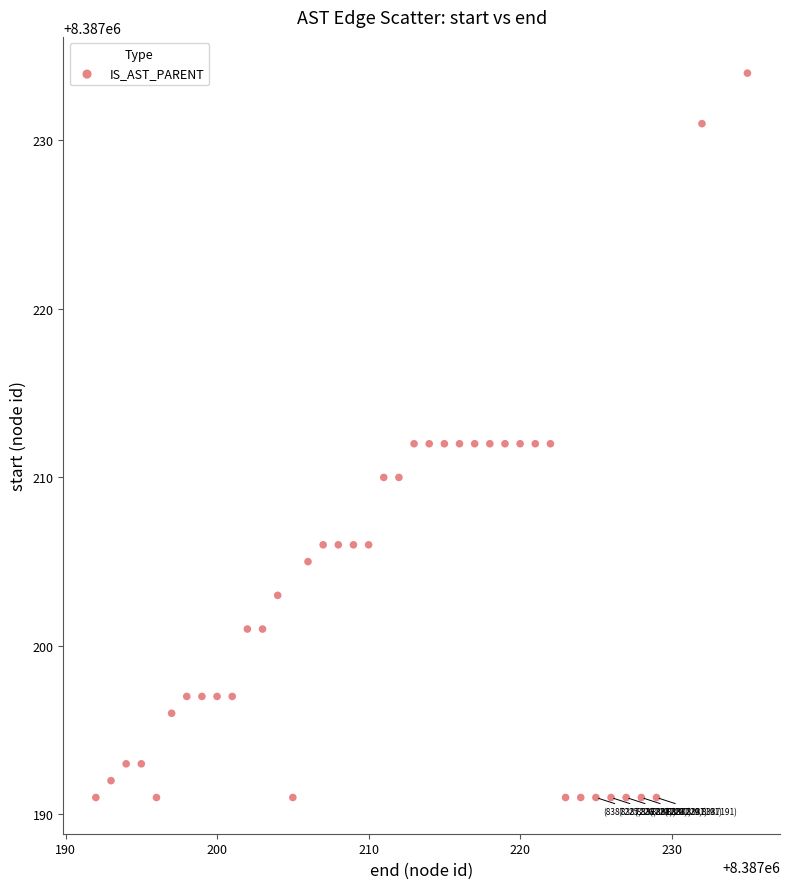

What is the range of Y values (max minus min)?

43